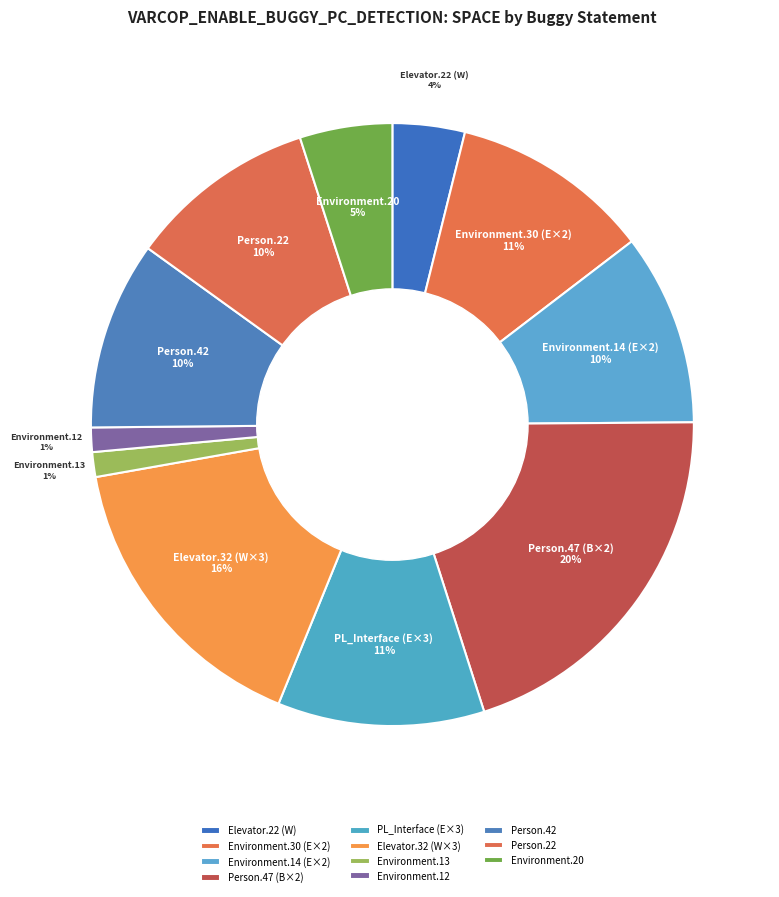

Which slice is the largest?

Person.47 (B×2)